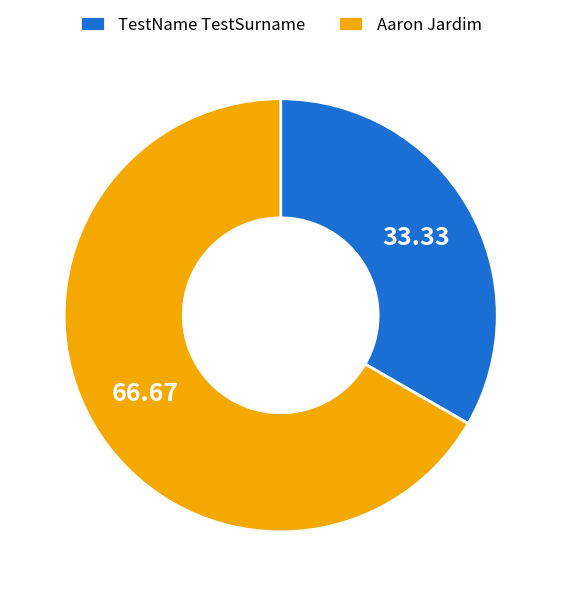

Which category accounts for the majority?

Aaron Jardim